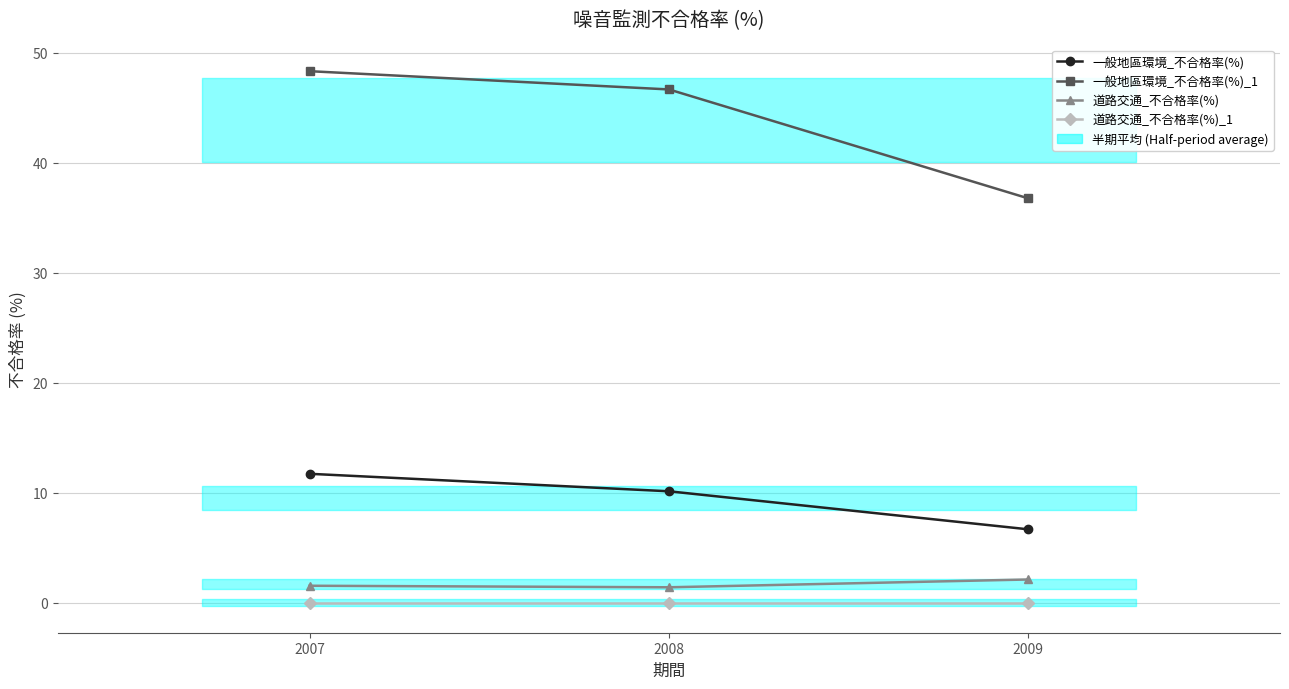

Is this an area chart (filled region under the line)?

No